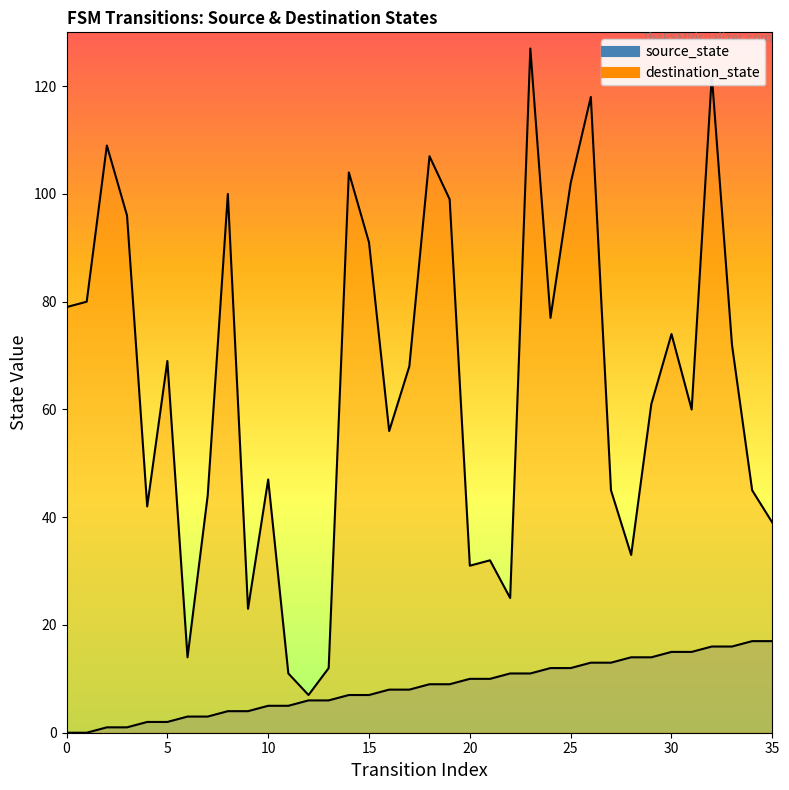

Between 3 and 31, which series saw the biggest shift?

destination_state